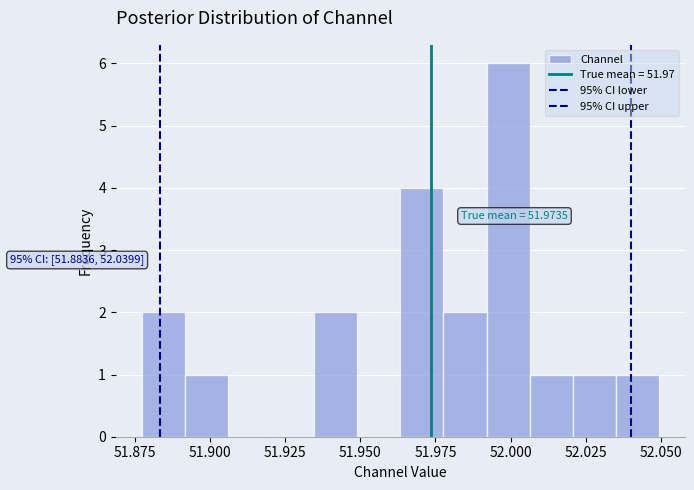

Read against the x-axis, roughly where is the centre of the tallest bar?

52.000